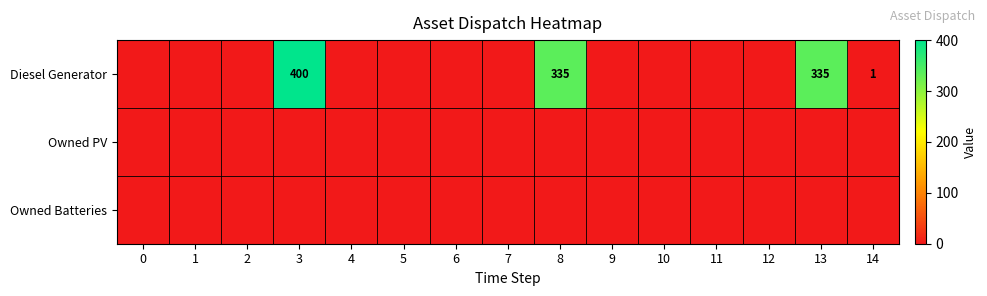

What is the spread (max minus min) of values at 3?

400